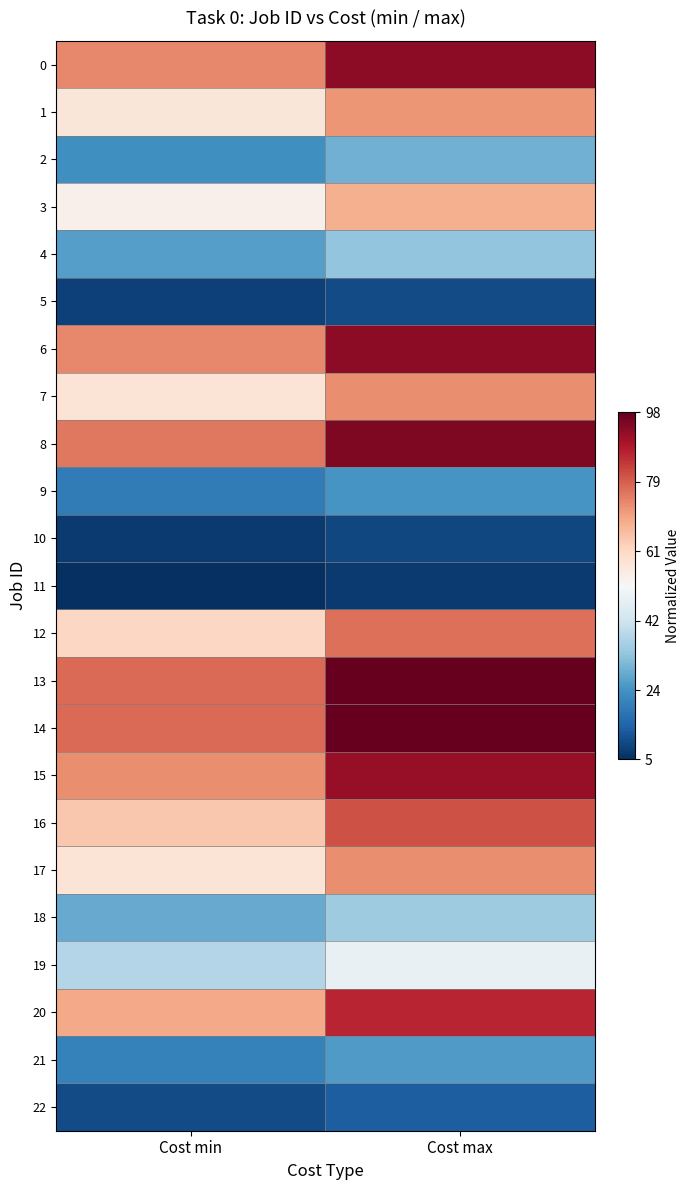

Count the number of data series in this chart.

23